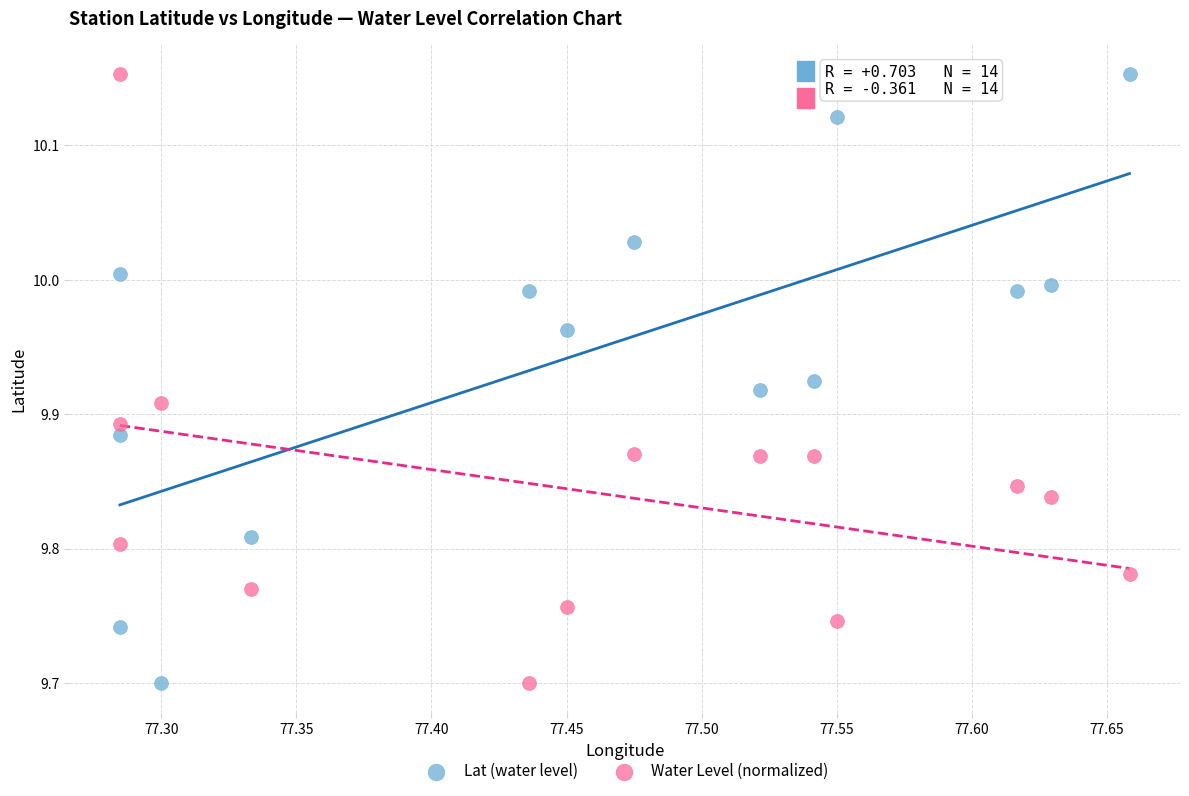

Across all data points, what is the range of Y values (max minus min)?

0.5